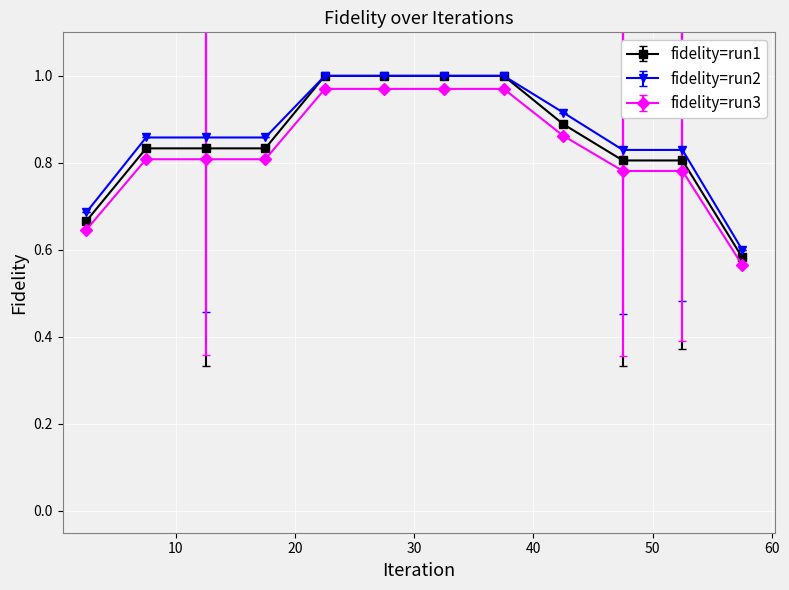

Which series has the widest spread of values?

fidelity=run1